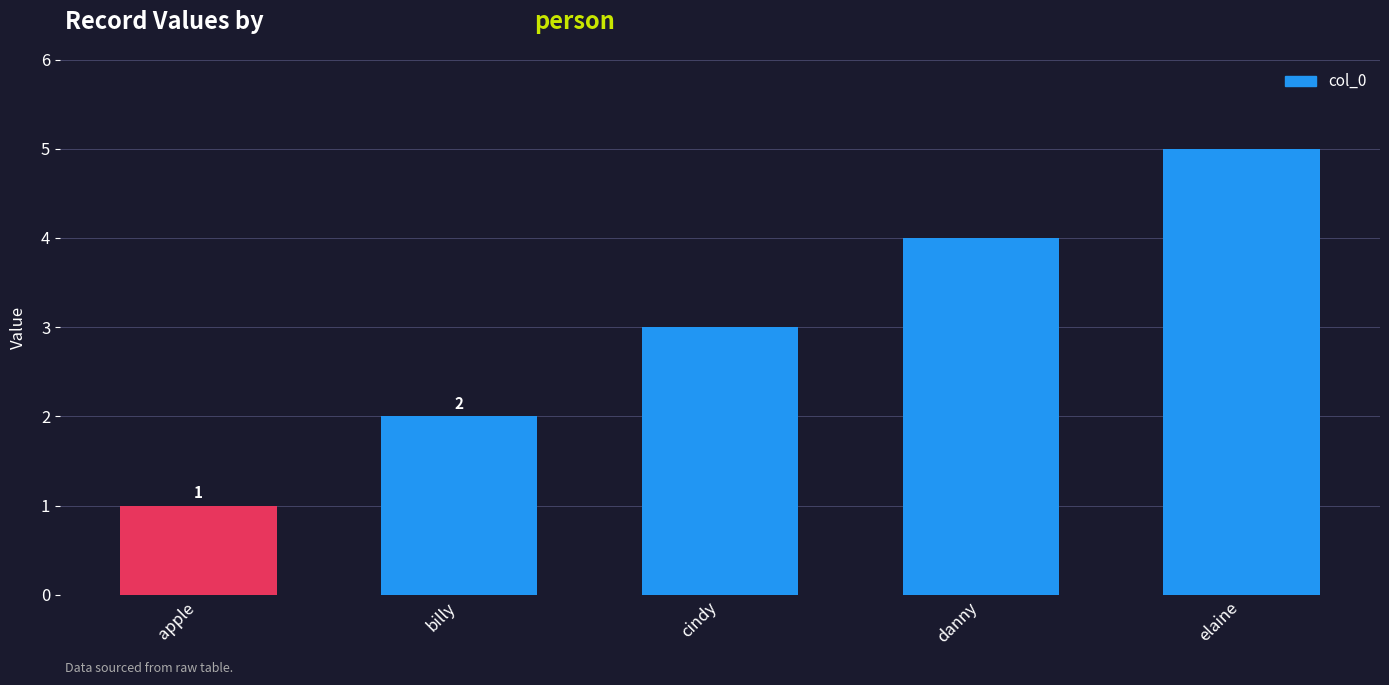

The chart shows a value of 3 at billy. True or false?

False